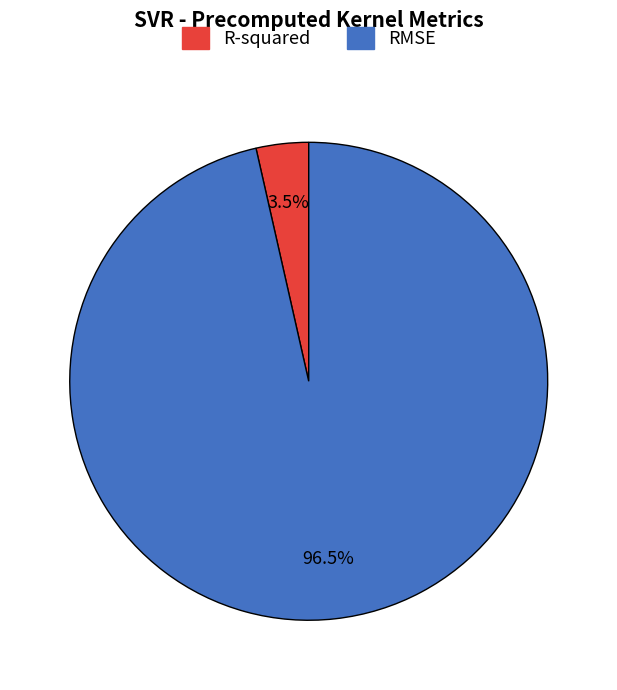

Is it true that RMSE is 82% of the pie?

False